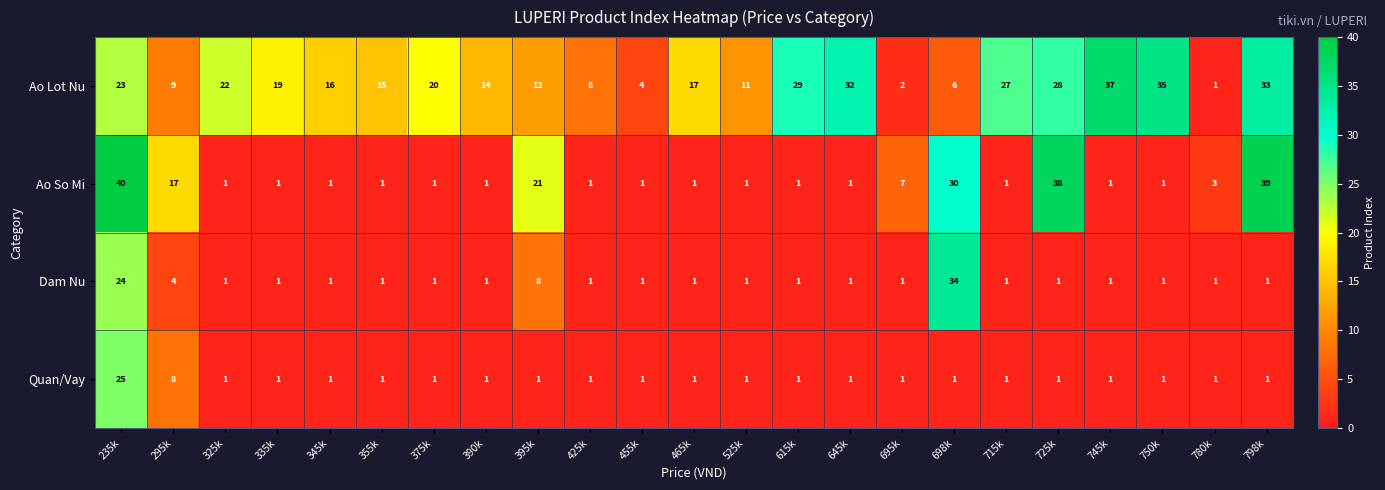

At which label is Quan/Vay closest to 13?

295k